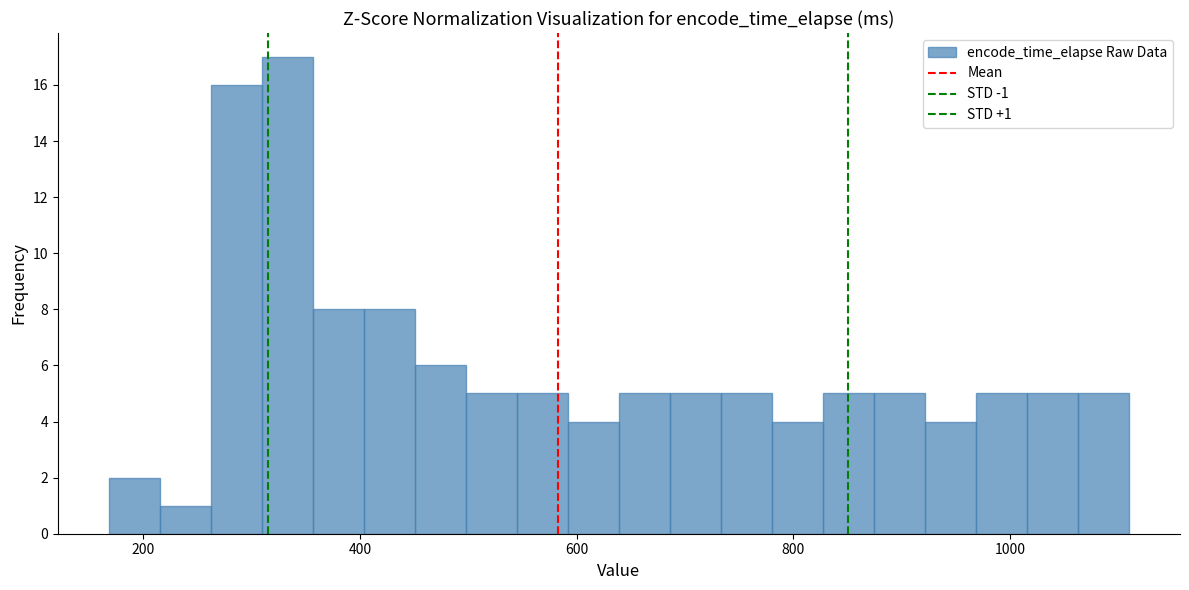

Read against the x-axis, roughly where is the centre of the tallest bar?

340